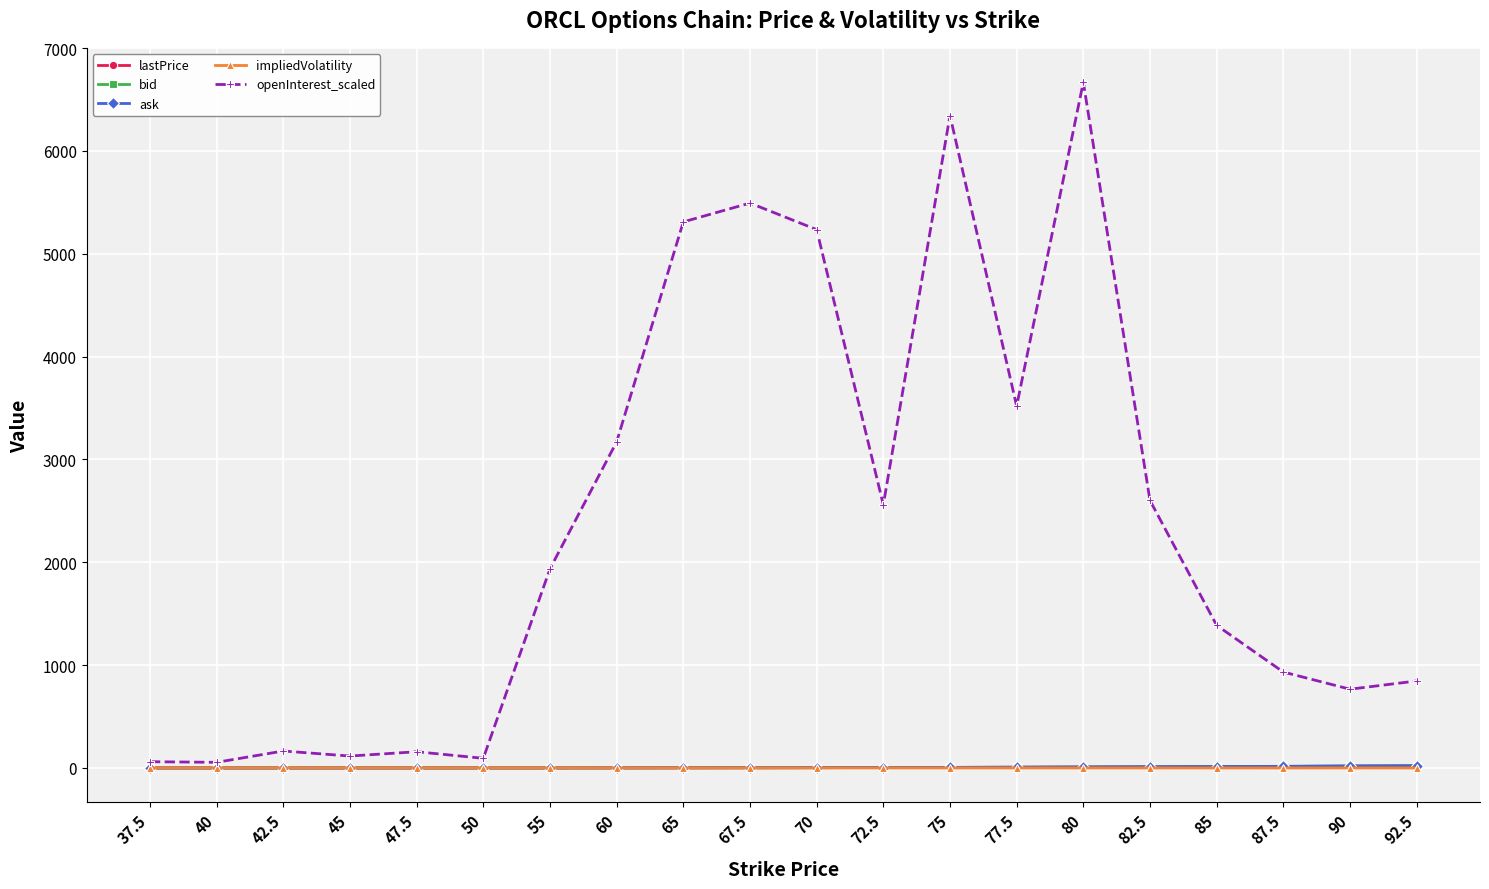

What is the greatest value displayed?

6669.0